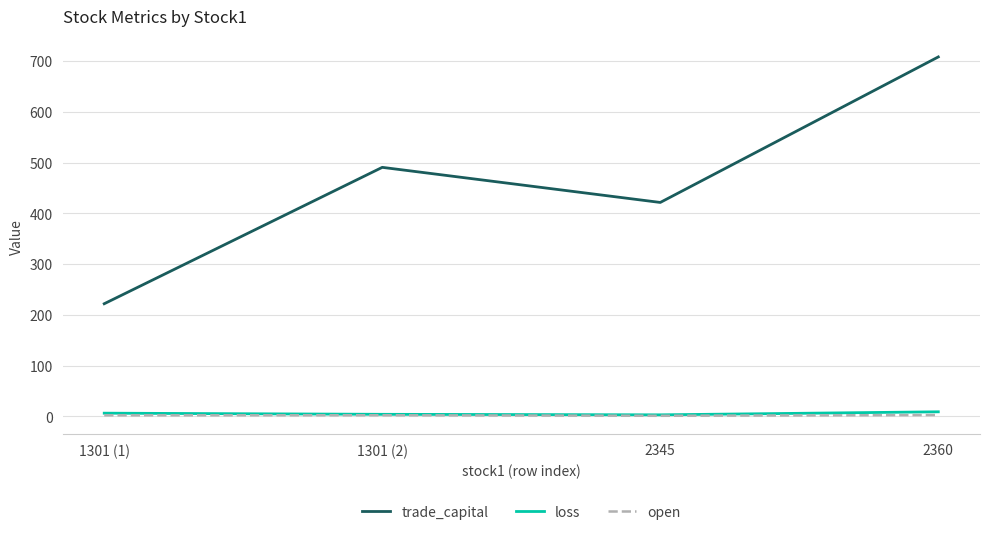

True or false: trade_capital and open cross at least once.

False